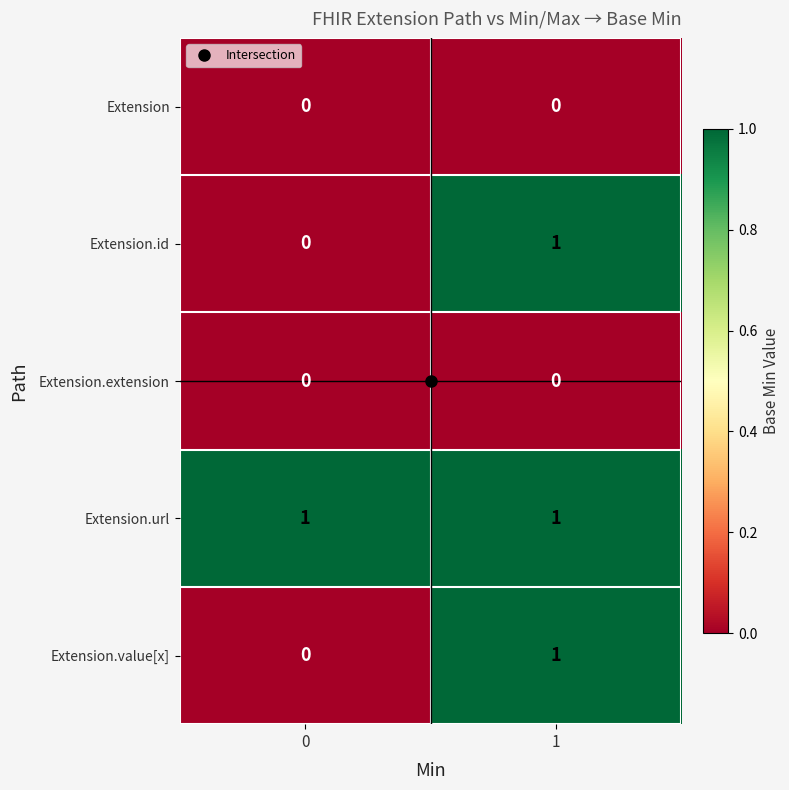

What is the total value across all series at 1?

3